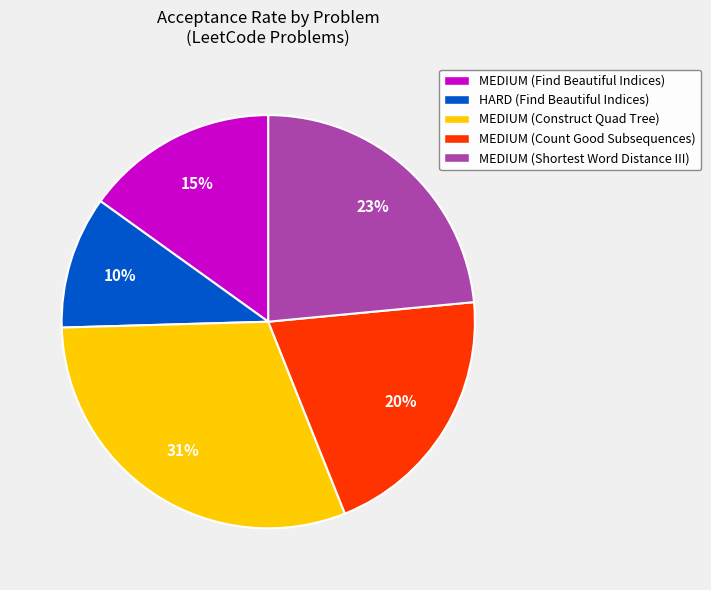

What percentage is the MEDIUM (Shortest Word Distance III) slice, to the nearest percent?

23%